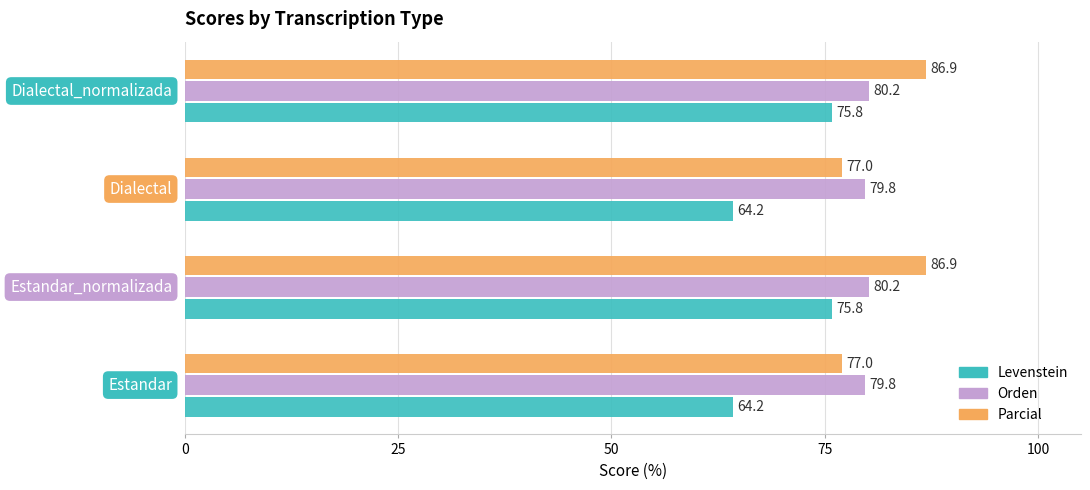

What is the average value of the Orden series?

80.0